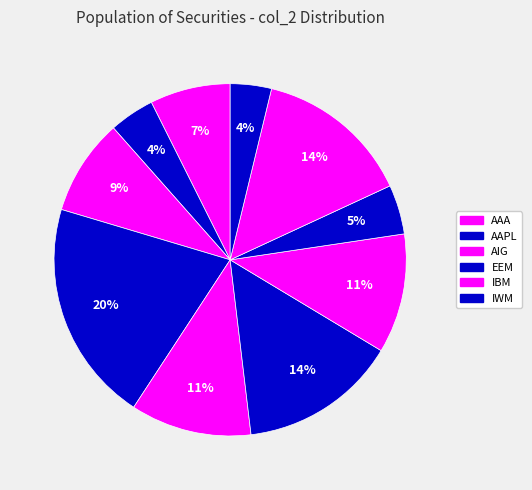

Which slice is the largest?

EEM